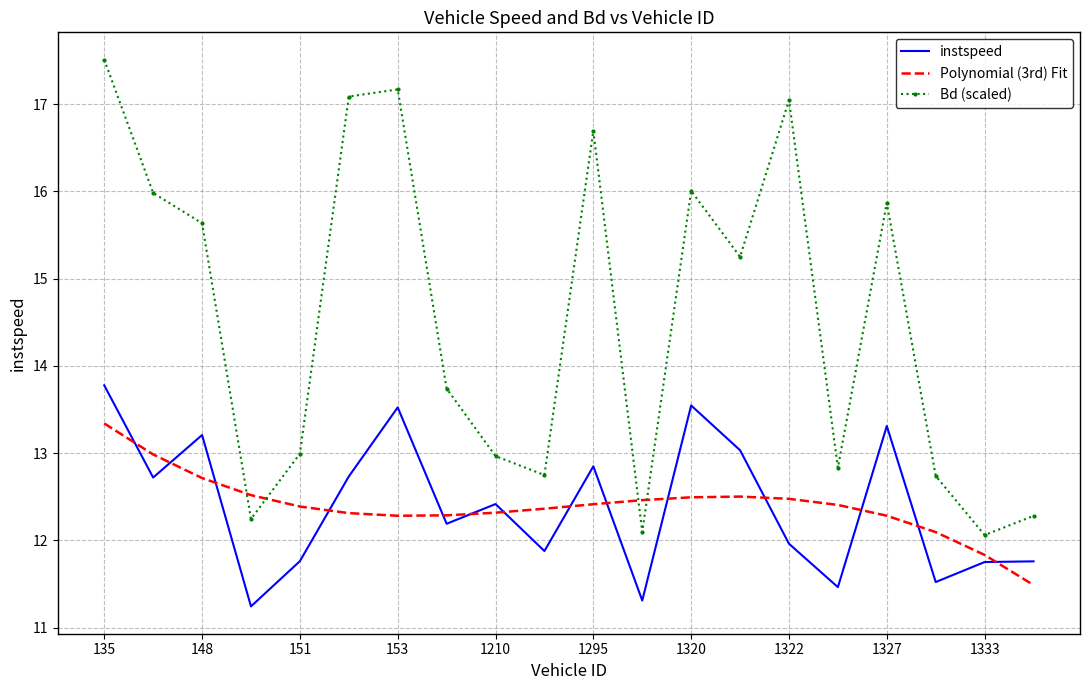

Which series has the widest spread of values?

Bd (scaled)